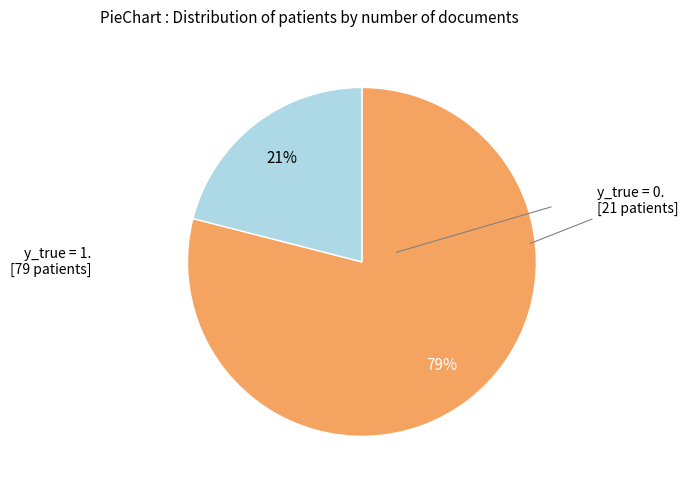

To the nearest percent, what is the difference between the largest and smallest slice percentages?

58%